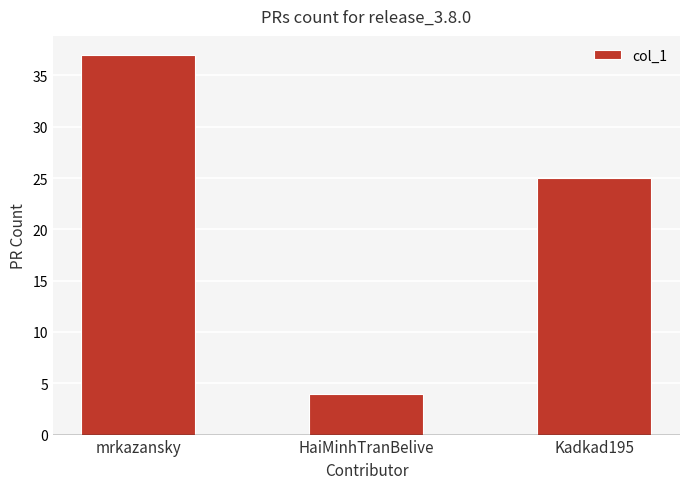

What is the value of the 2nd bar from the left?

4